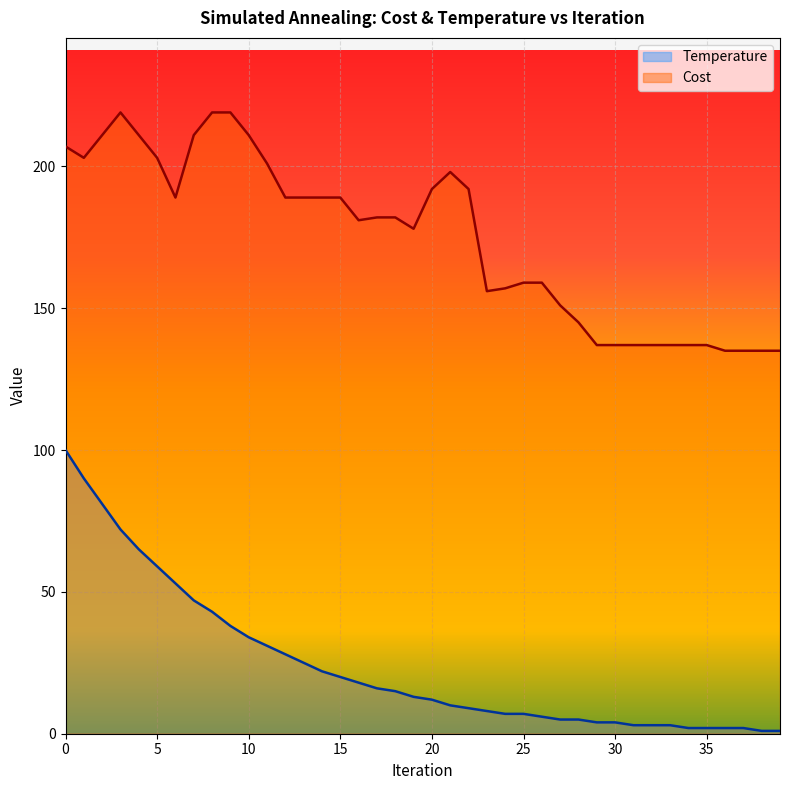

True or false: Cost and Temperature cross at least once.

False